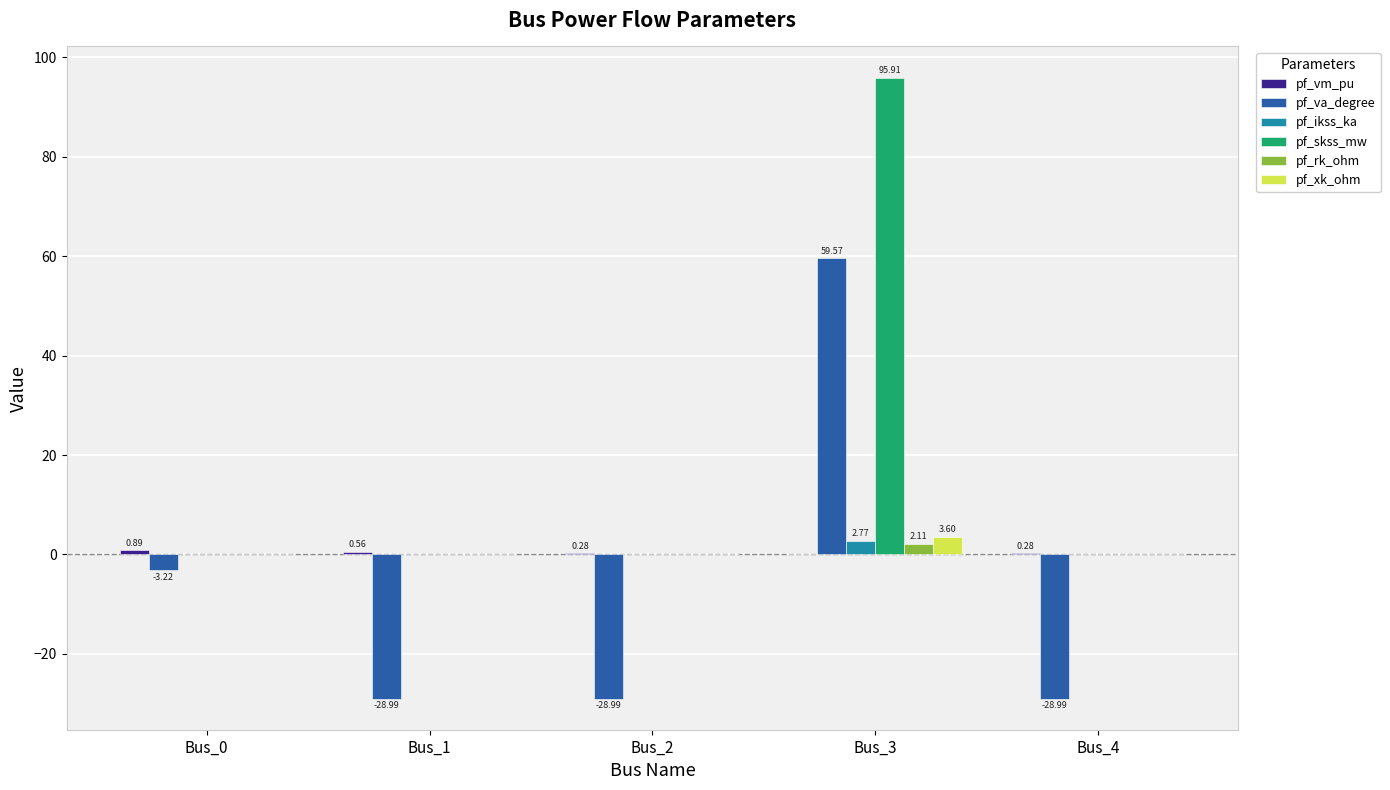

Does the chart contain stacked bars?

No